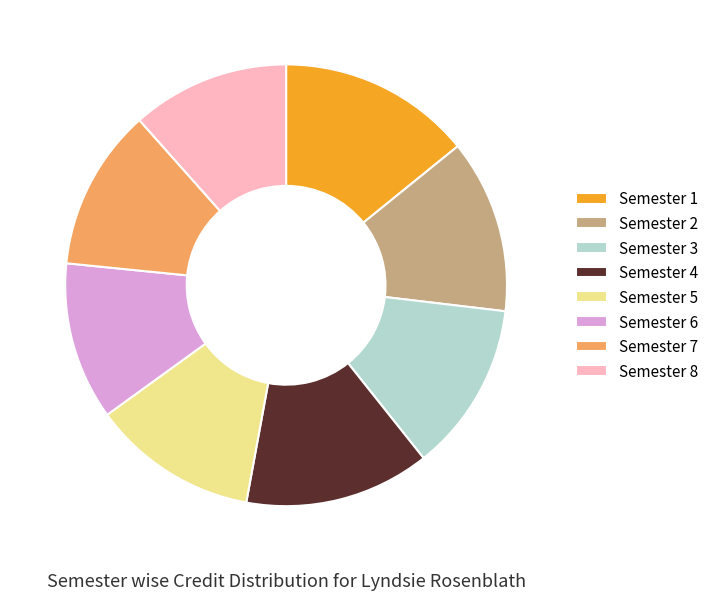

Is there any slice that represents more than half of the pie?

No